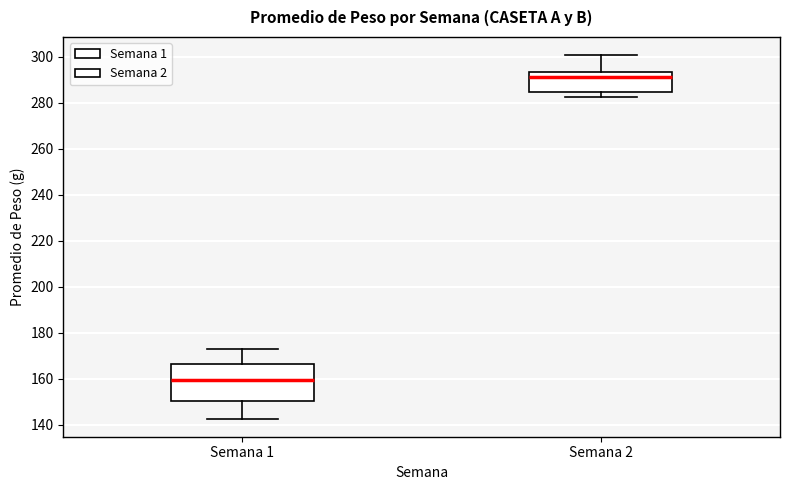

Which box has the highest median line?

Semana 2